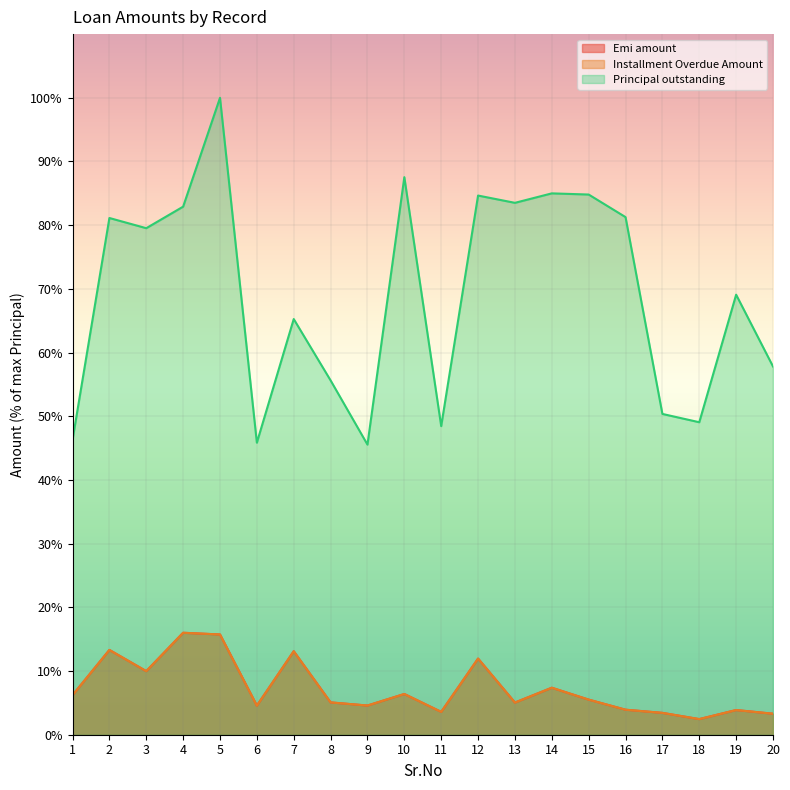

True or false: Emi amount has a value of 3.4 at 5.

False